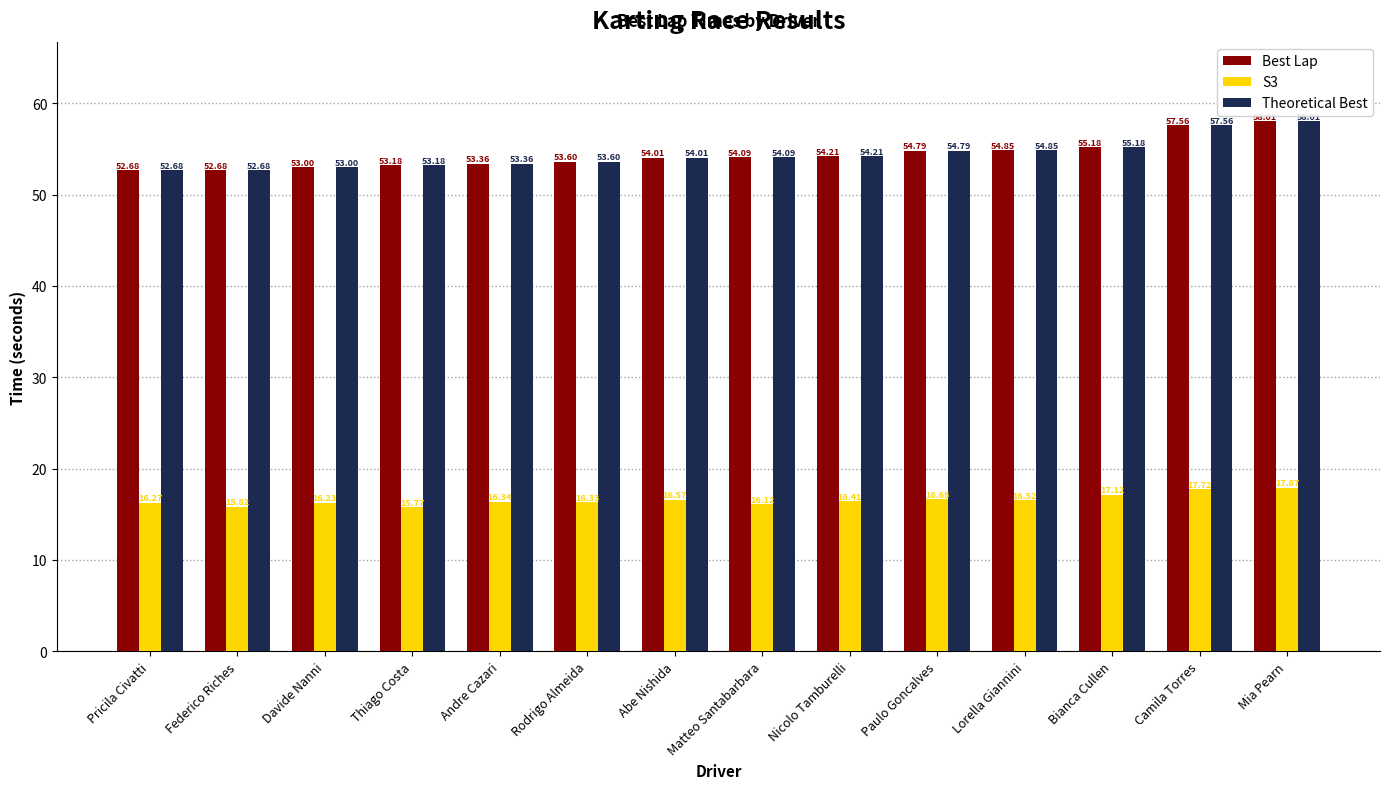

Are the bars horizontal?

No